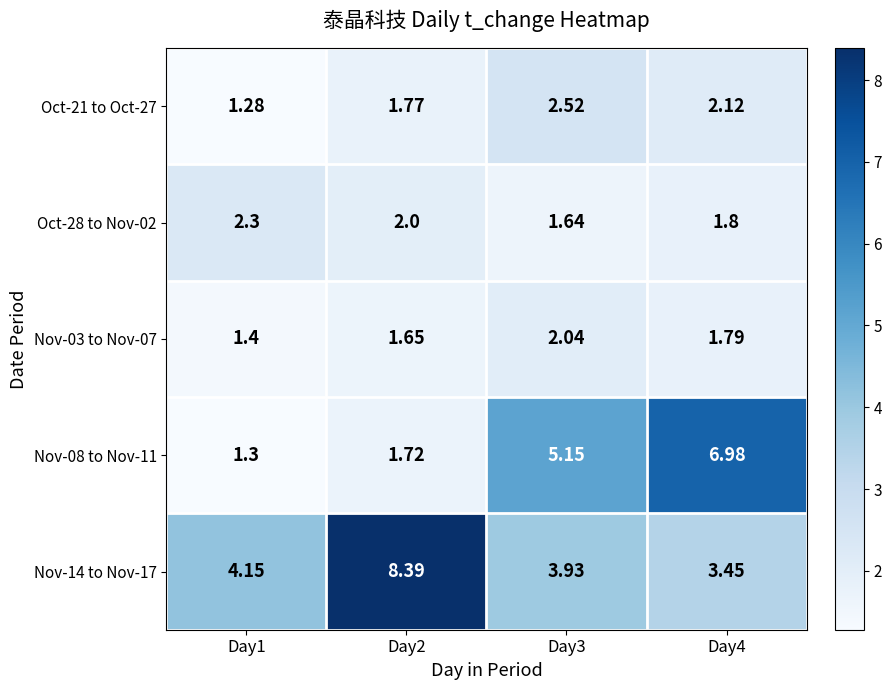

Is the value of Nov-08 to Nov-11 at Day2 greater than the value of Oct-21 to Oct-27 at Day4?

No